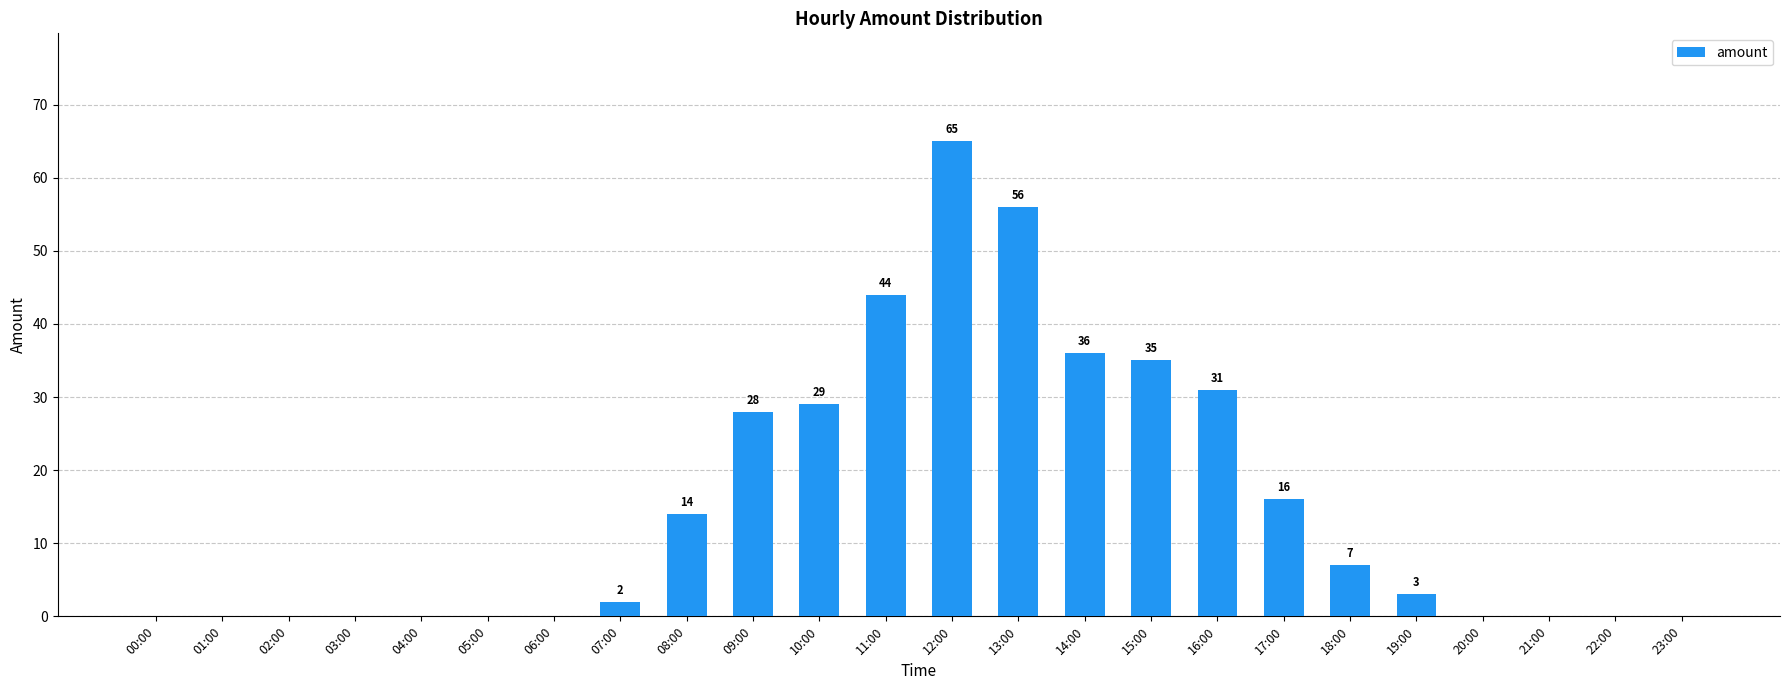

Reading left to right, extract all data points from this chart.

0	0	0	0	0	0	0	2	14	28	29	44	65	56	36	35	31	16	7	3	0	0	0	0